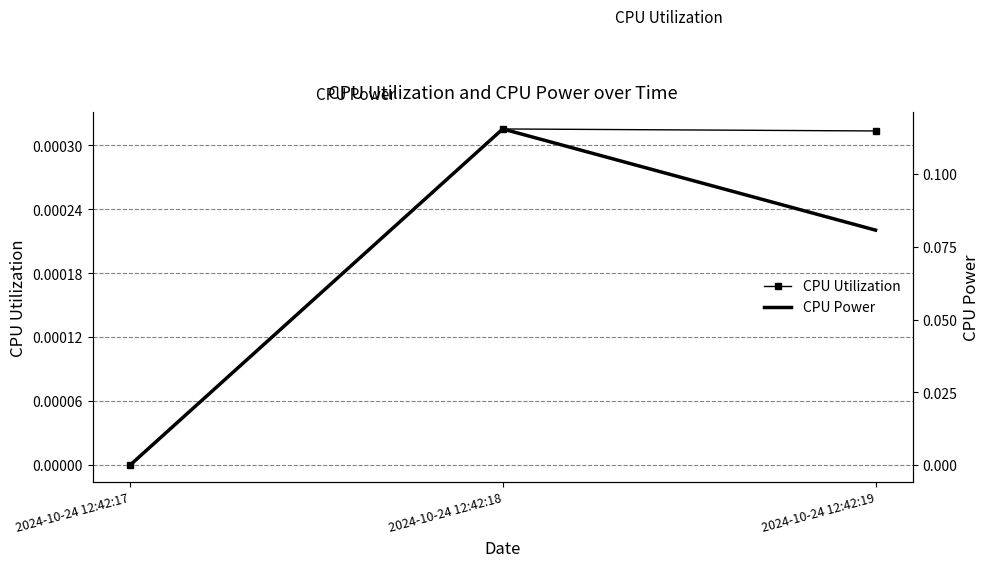

How many values in CPU Utilization are above zero?

2